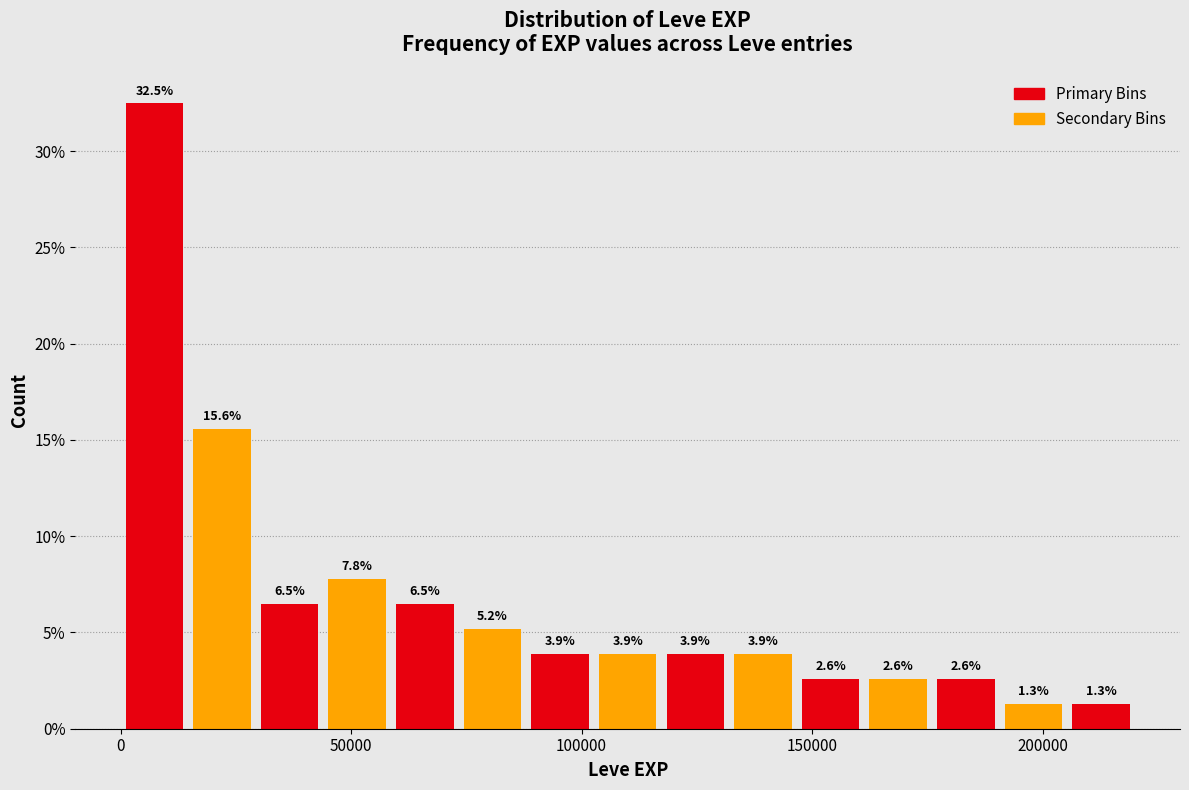

Read against the x-axis, roughly where is the centre of the tallest bar?

5000